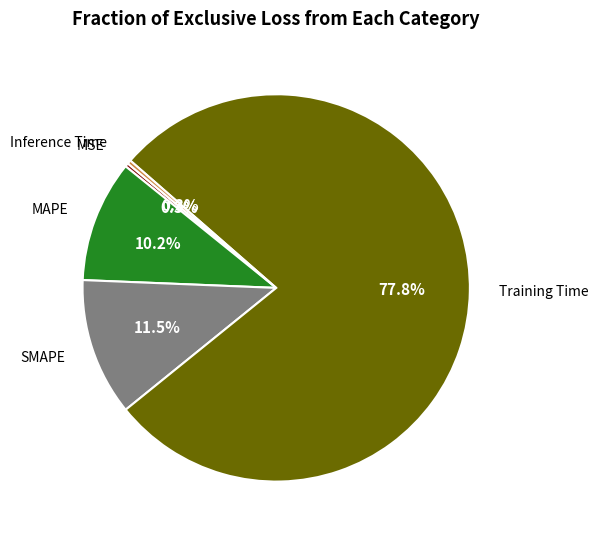

How many slices are in this pie chart?

5